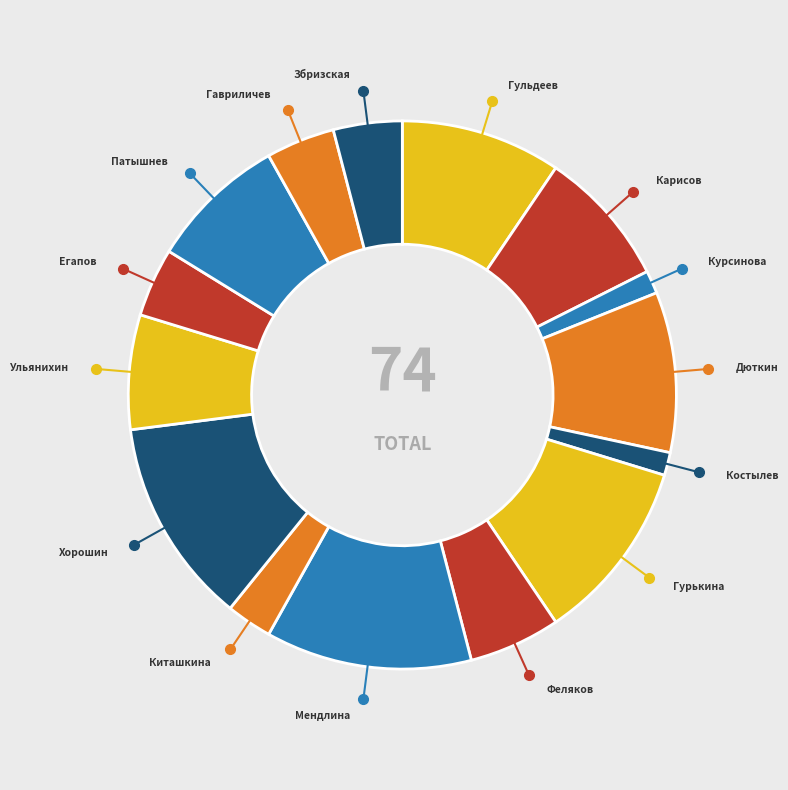

Is there any slice that represents more than half of the pie?

No